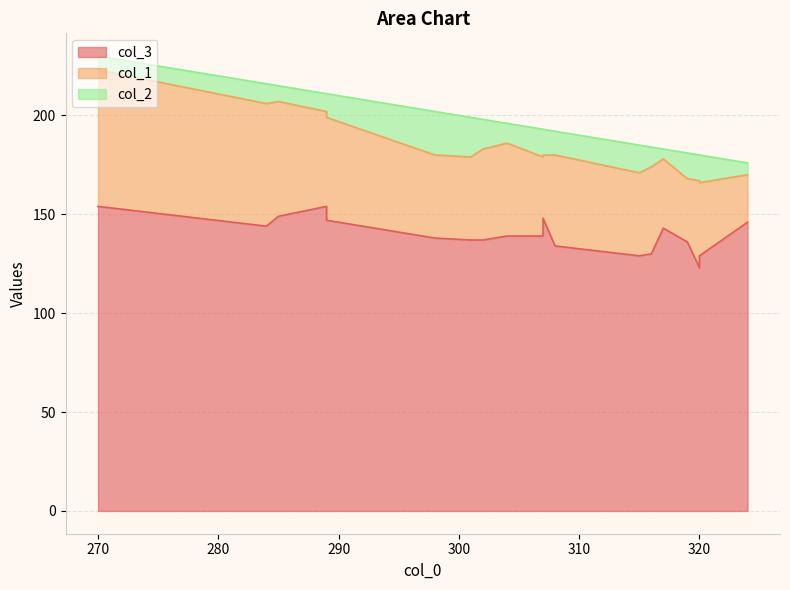

At how many categories does at least one series exceed 145?

6